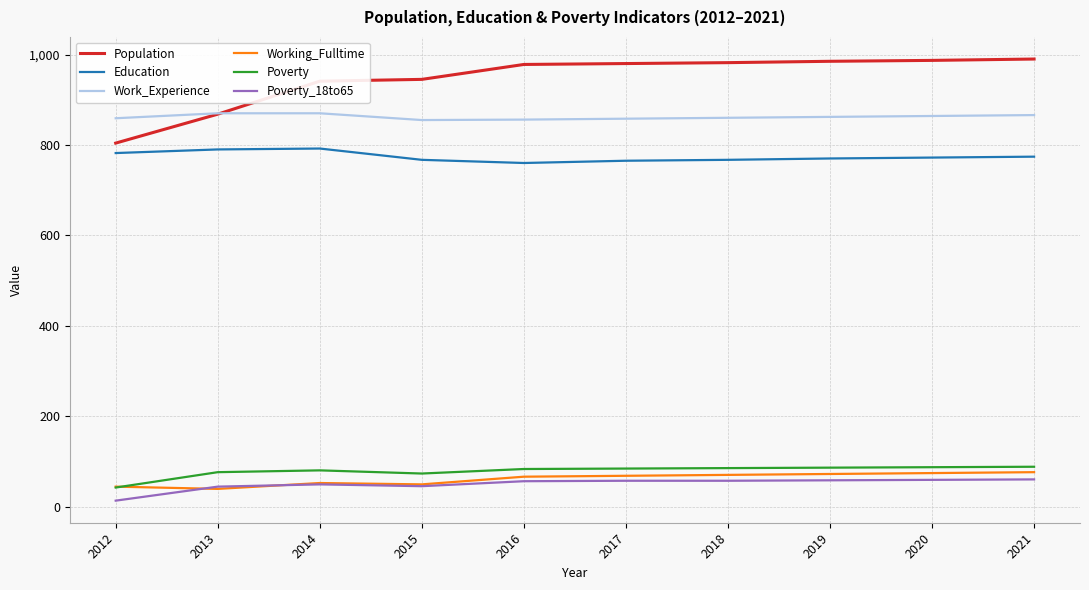

Which series has the largest total across all categories?

Population